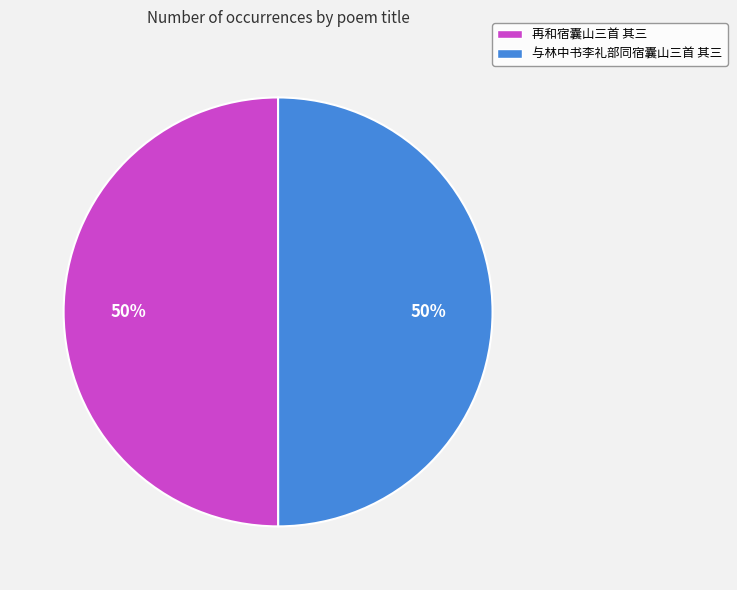

To the nearest percent, what portion does 与林中书李礼部同宿囊山三首 其三 represent?

50%